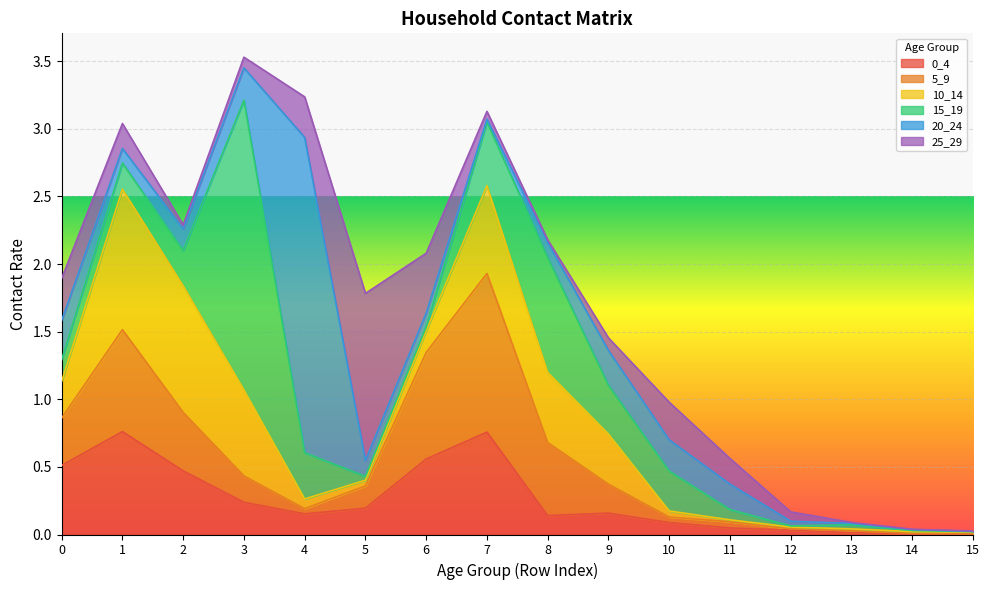

How many interior local valleys does the 20_24 series have?

2